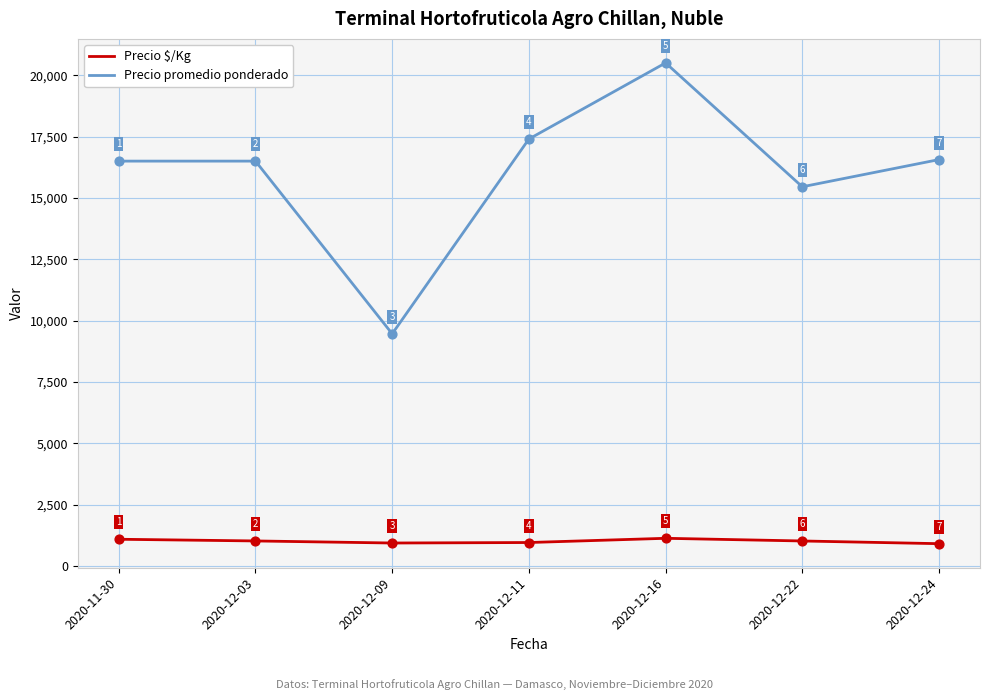

Which series has the largest range (max minus min)?

Precio promedio ponderado